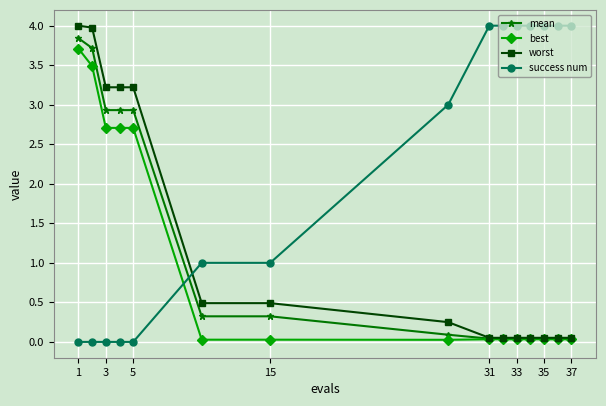

Which series ends up on top after the final intersection of worst and success num?

success num